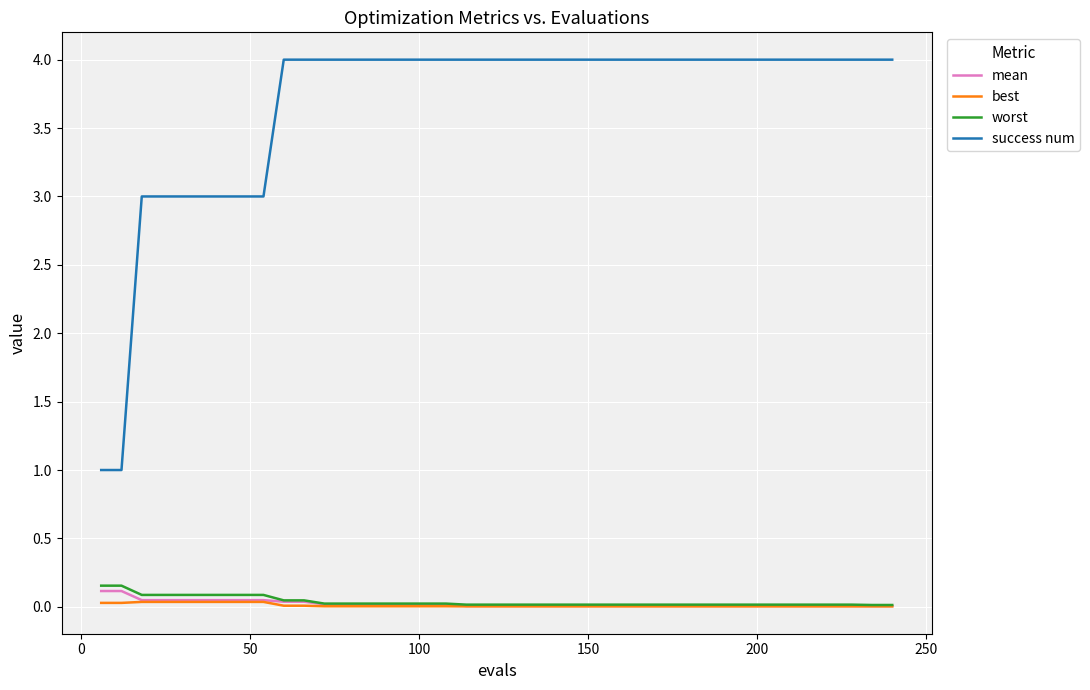

Which series has the largest total across all categories?

success num